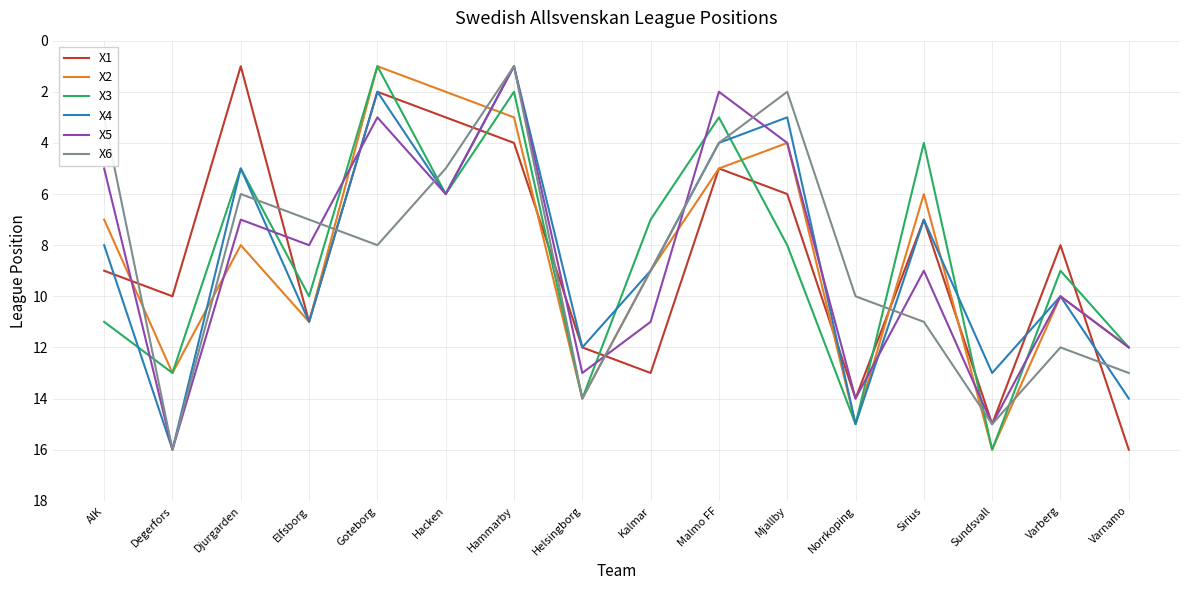

True or false: X2 has more than 1 interior local peaks.

True